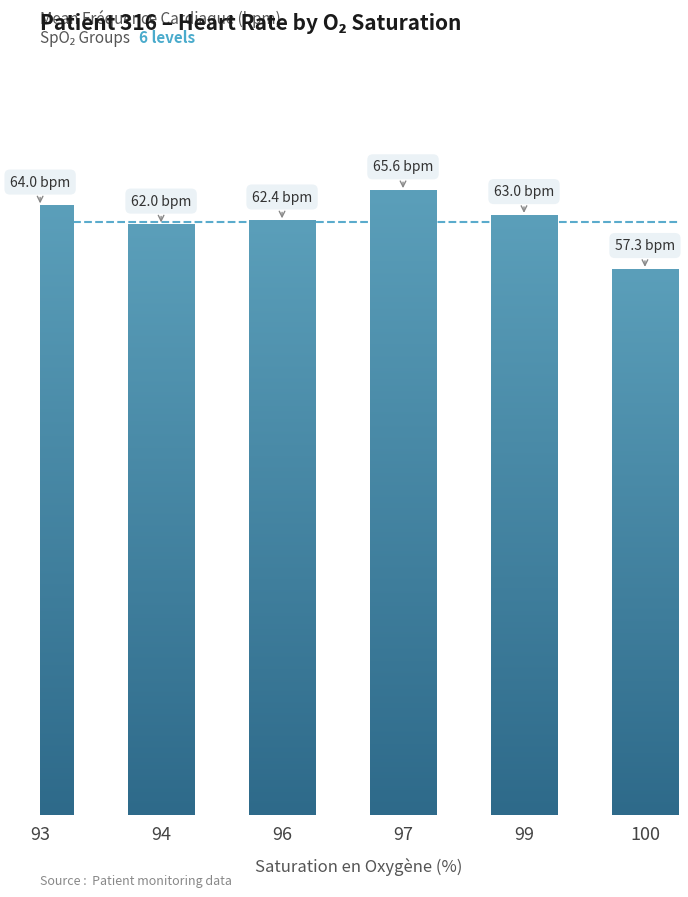

Does the chart contain any negative values?

No